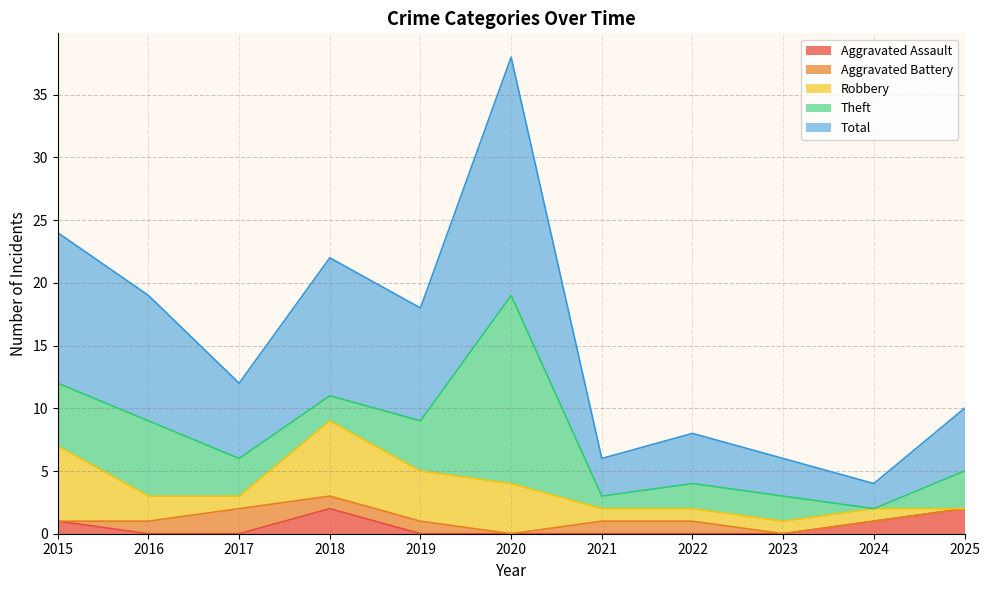

What is the value of the Theft point at the 2nd from the left?

6